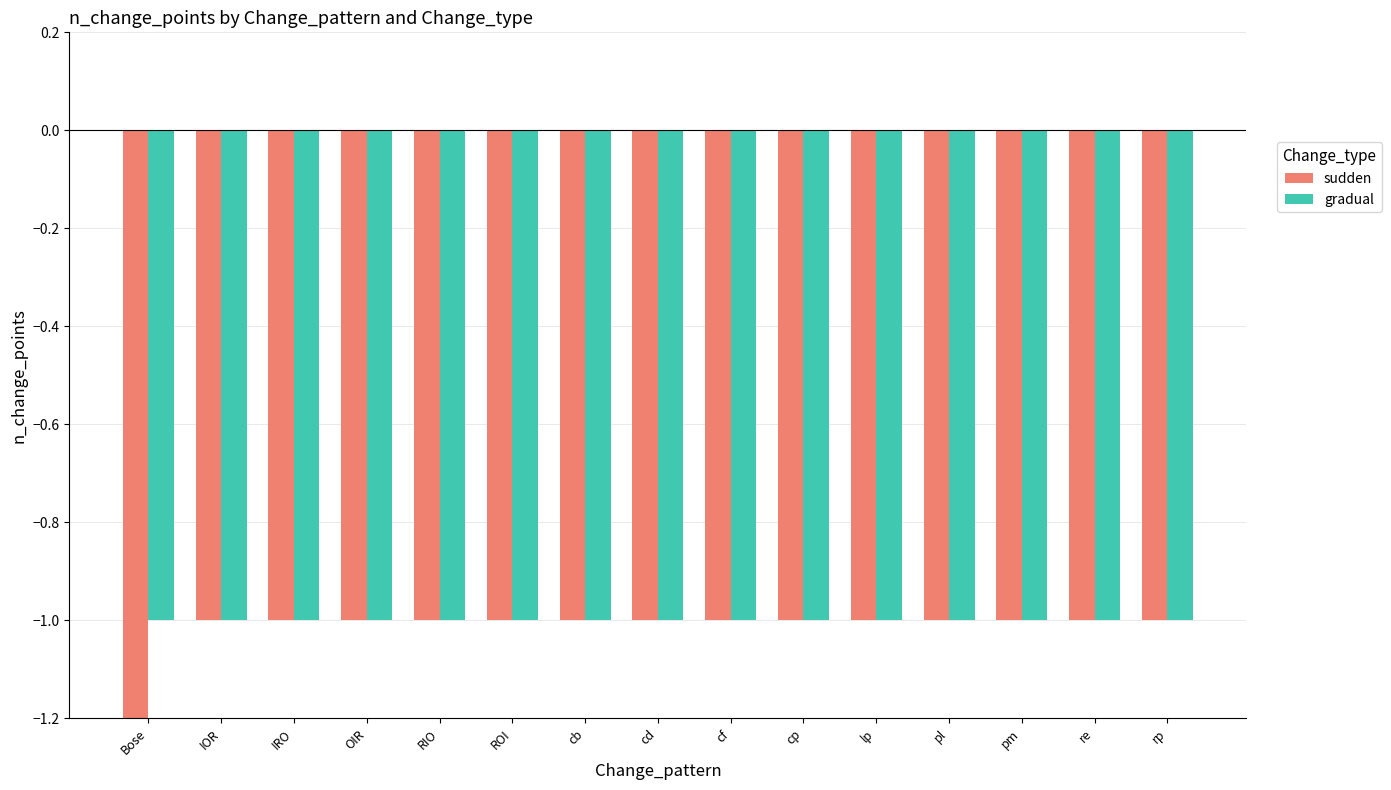

True or false: sudden has a value of -1 at pm.

True